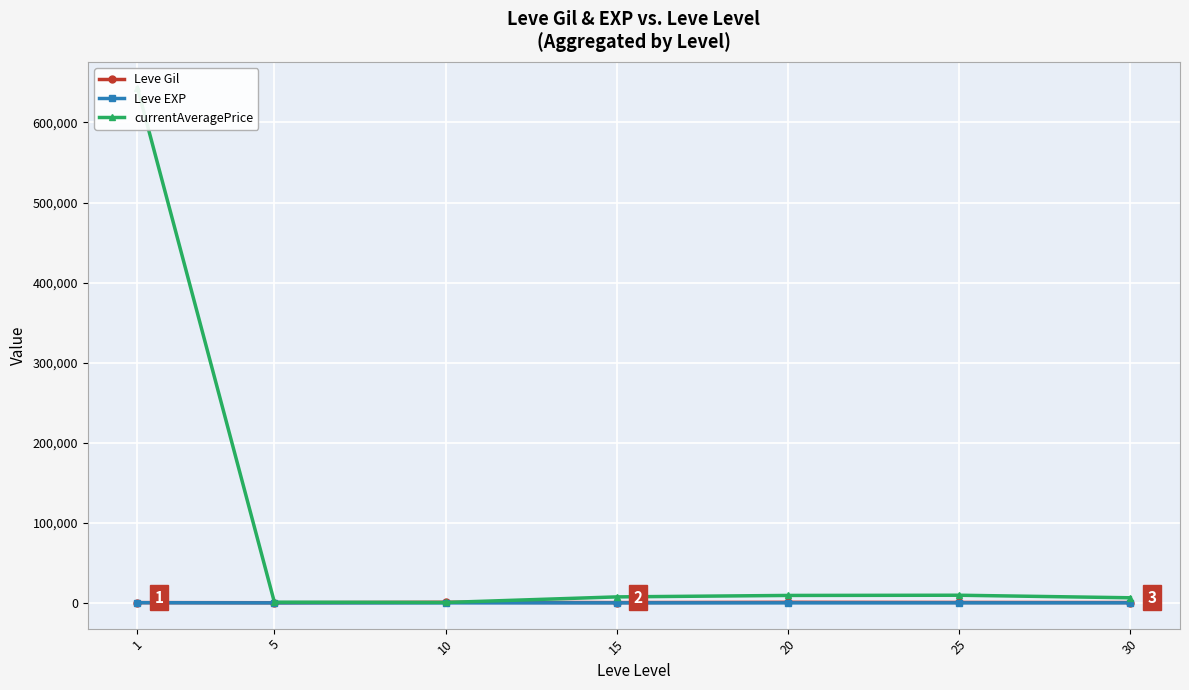

Which has a higher value, 10 or 20?

10